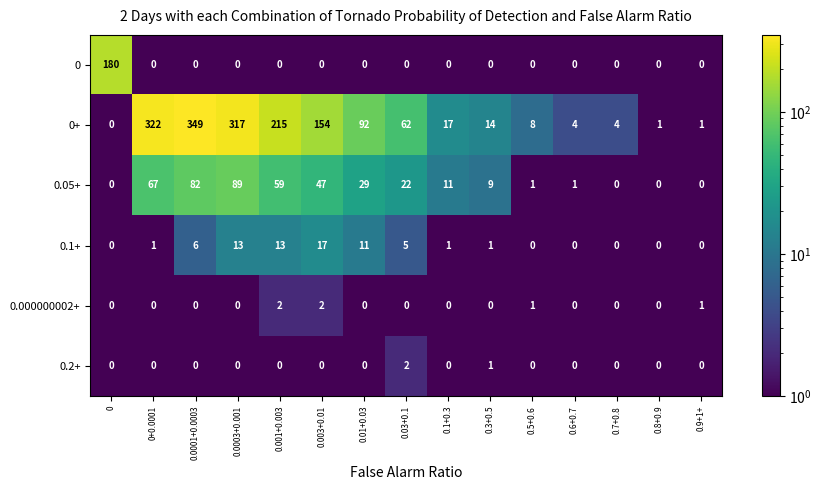

What is the sum of the 0+ values at 0.6+0.7 and 0.8+0.9?

5